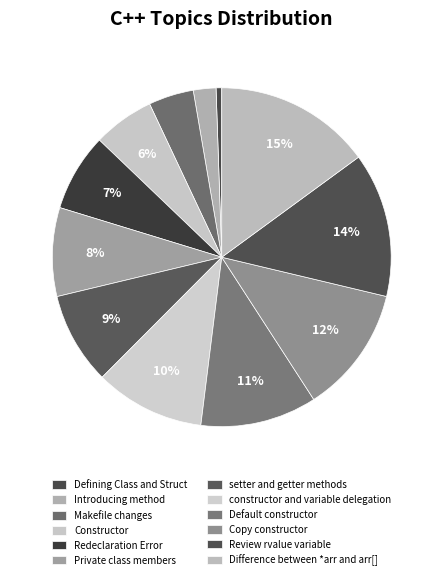

What is the total percentage of Makefile changes and Introducing method?

6.5%